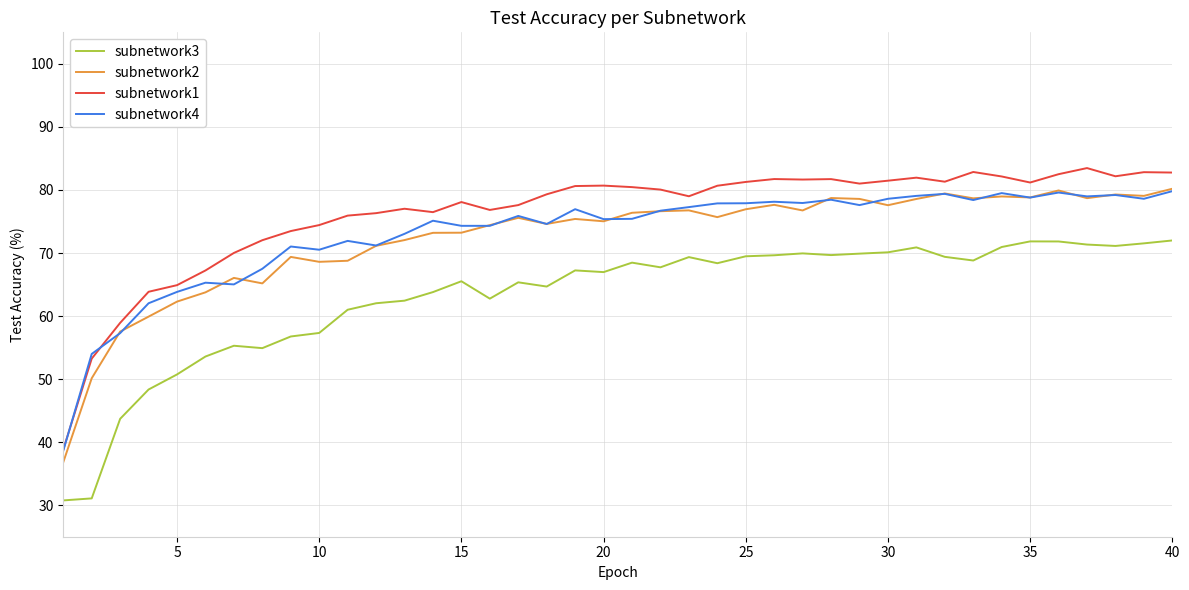

True or false: subnetwork1 and subnetwork3 cross at least once.

False